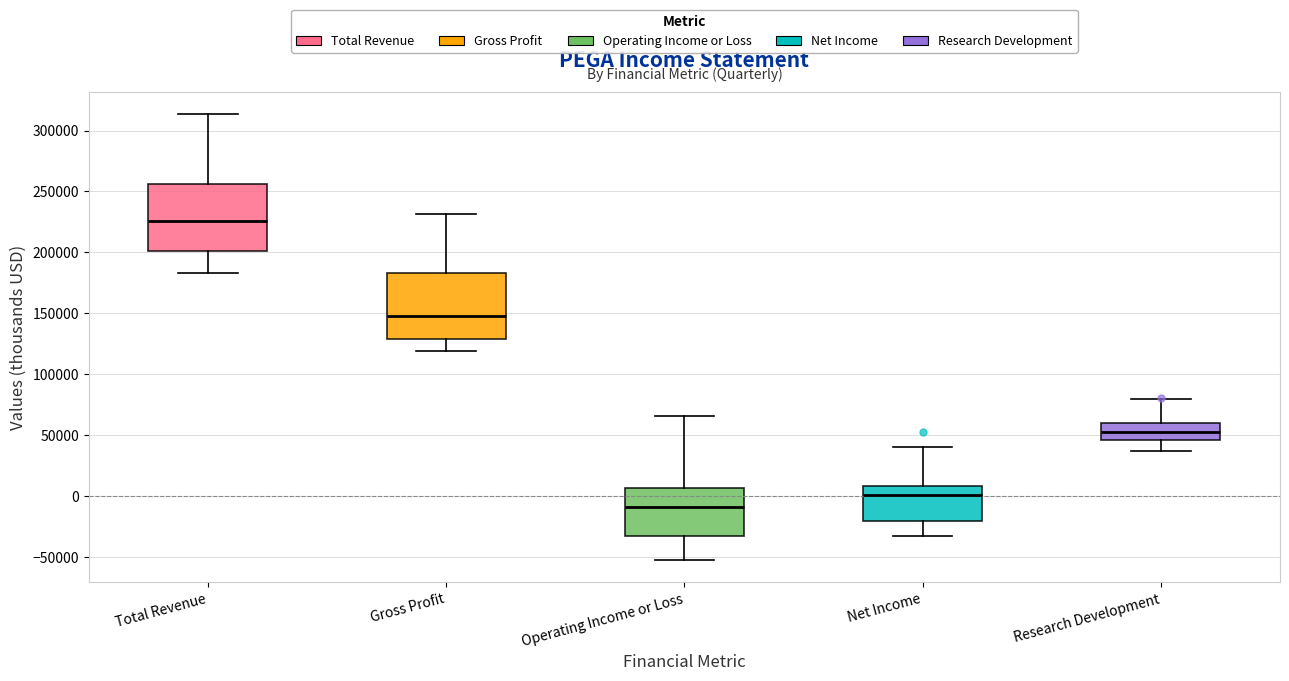

Where is the upper edge of the box for Gross Profit on the y-axis? The values are not printed on the chart, so give them approximately, as read against the axis.

185000